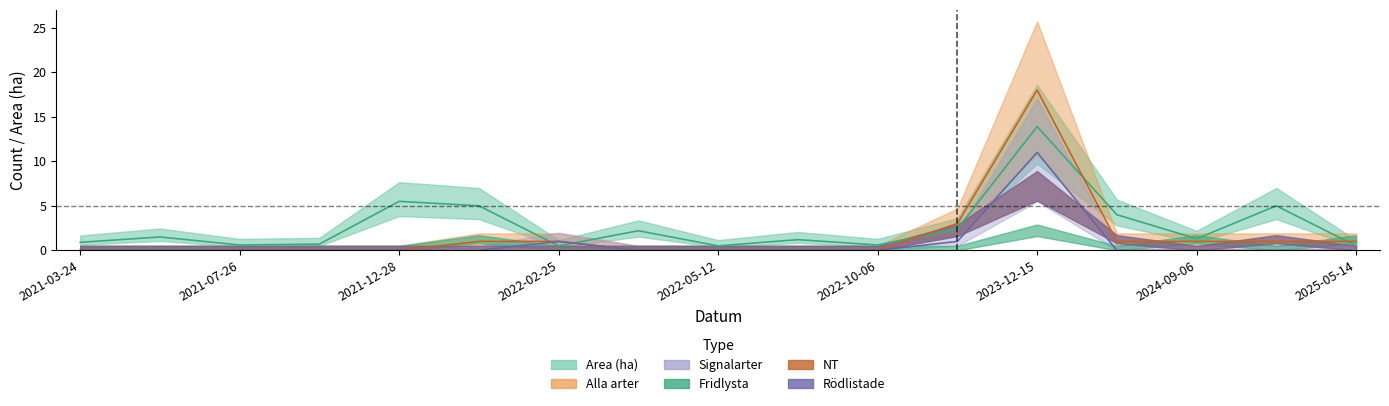

Does the chart display data point markers on the line(s)?

No